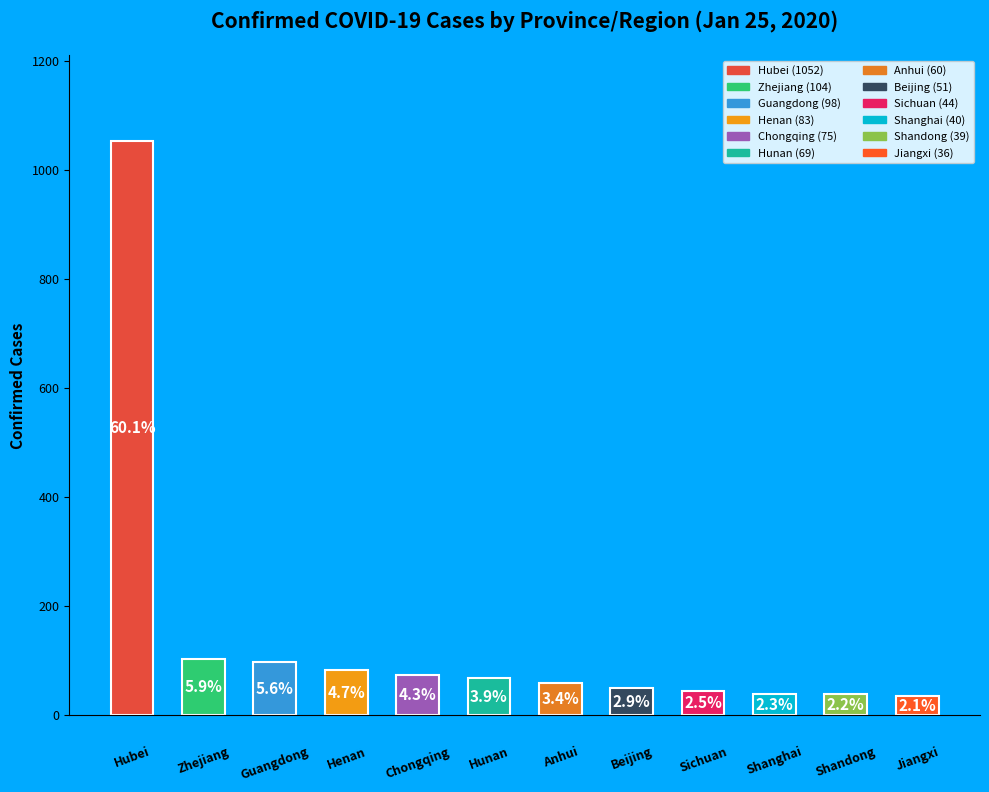

Rank the categories by value from lowest to highest.

11, 10, 9, 8, 7, 6, 5, 4, 3, 2, 1, 0